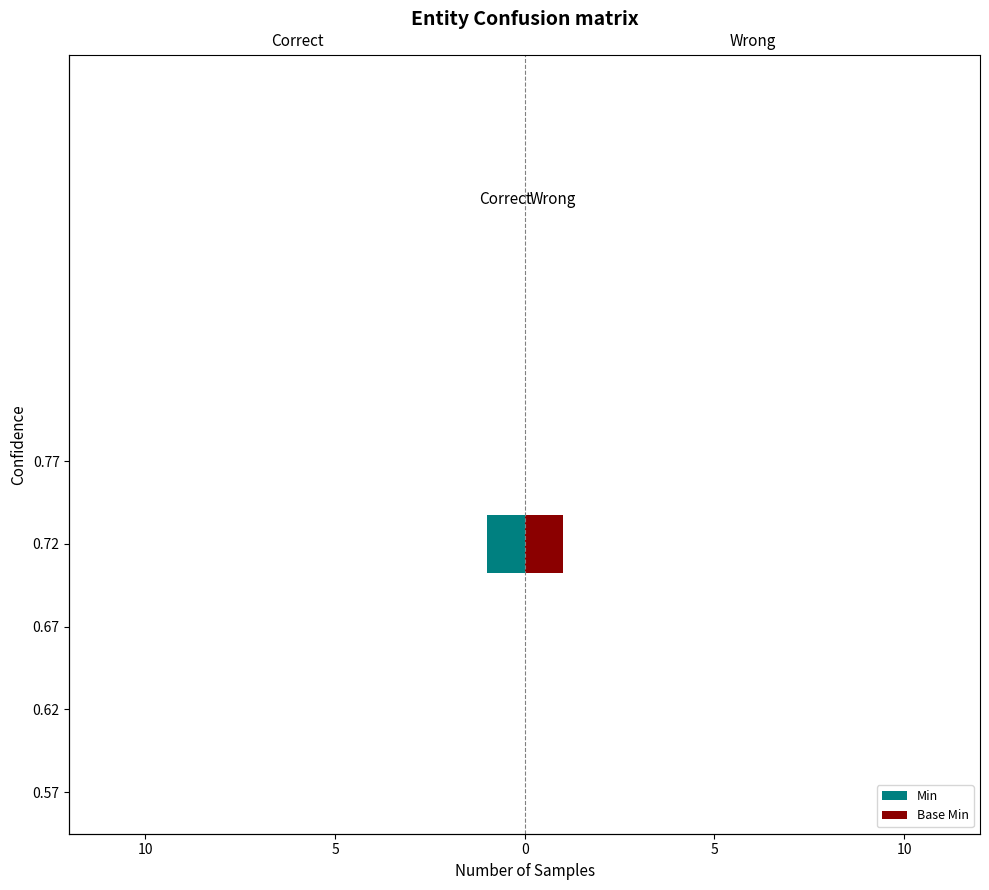

List the series in order of their overall mean, lowest first.

Min, Base Min